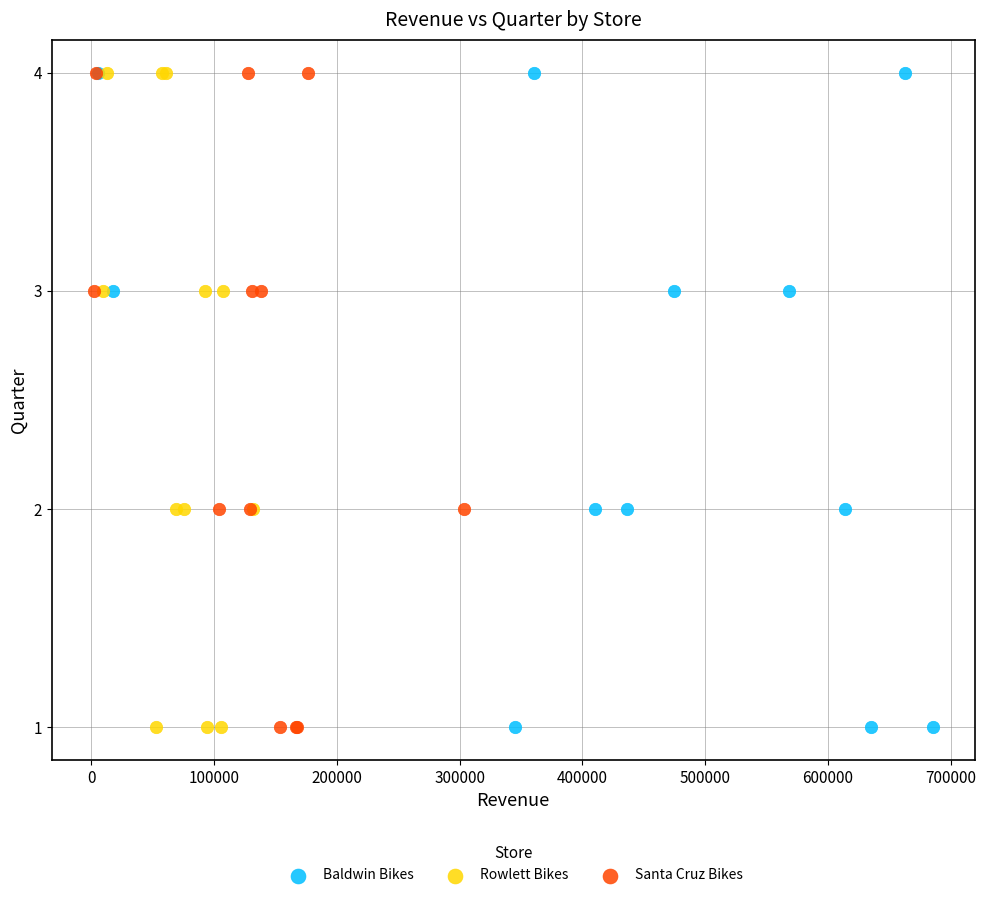

What are all the series names shown in the legend?

Baldwin Bikes, Rowlett Bikes, Santa Cruz Bikes